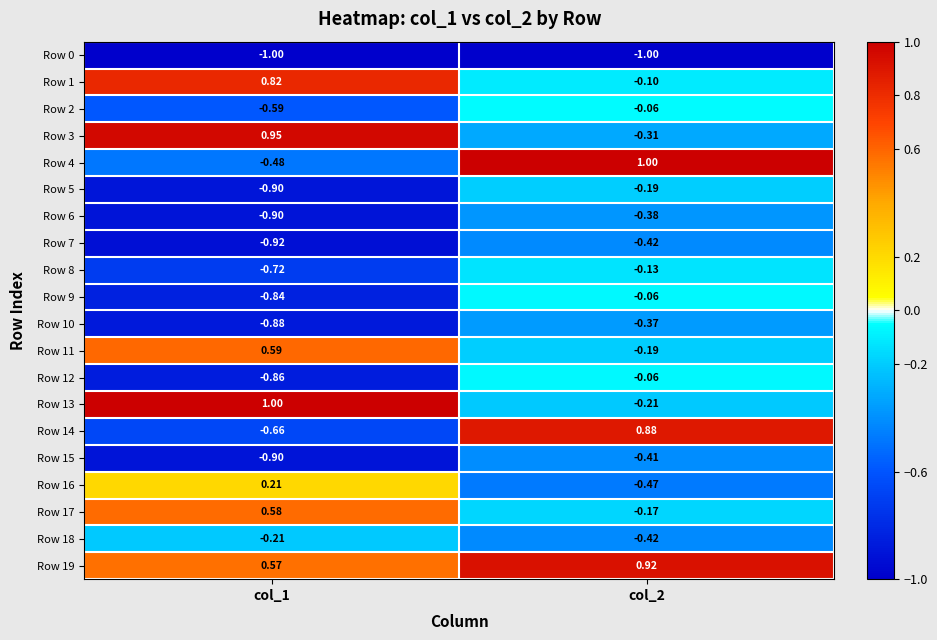

Between col_1 and col_2, which series saw the biggest shift?

Row 14